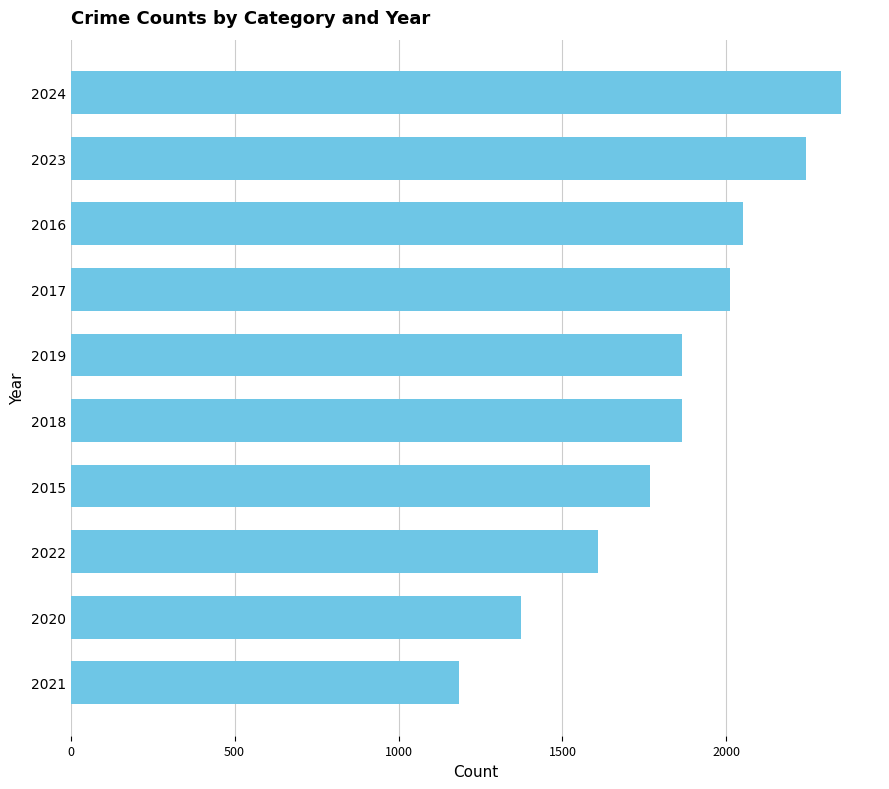

What is the minimum value shown in the chart?

1184